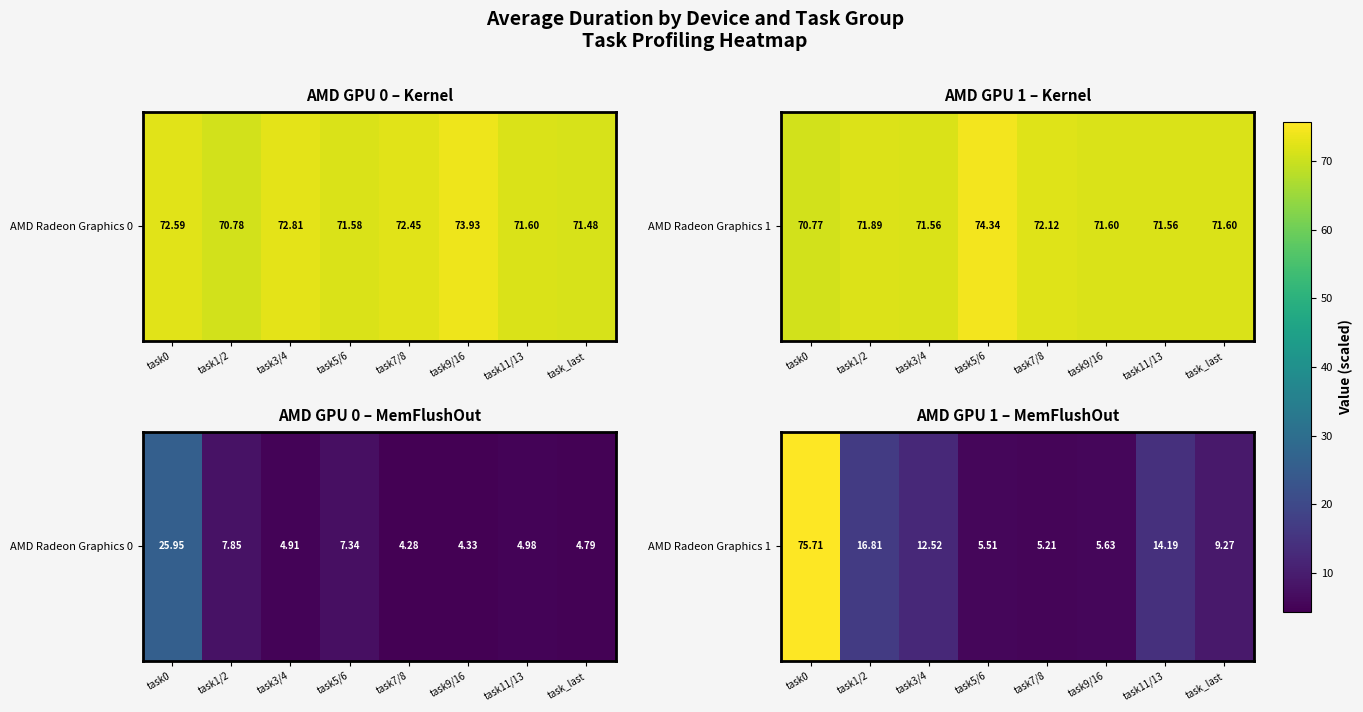

What is the change in value from task5/6 to task7/8?

-0.3